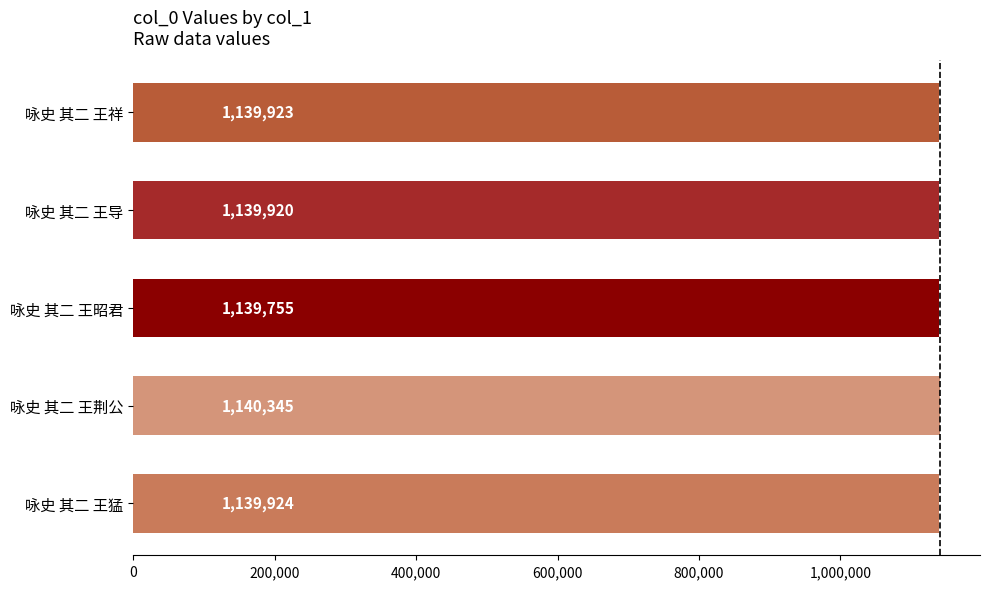

What is the average value?

1139973